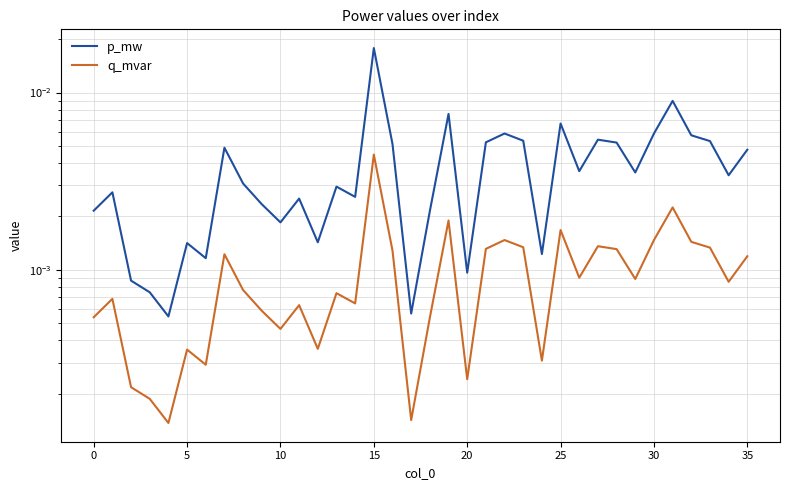

Between 17 and 33, which series saw the biggest shift?

p_mw